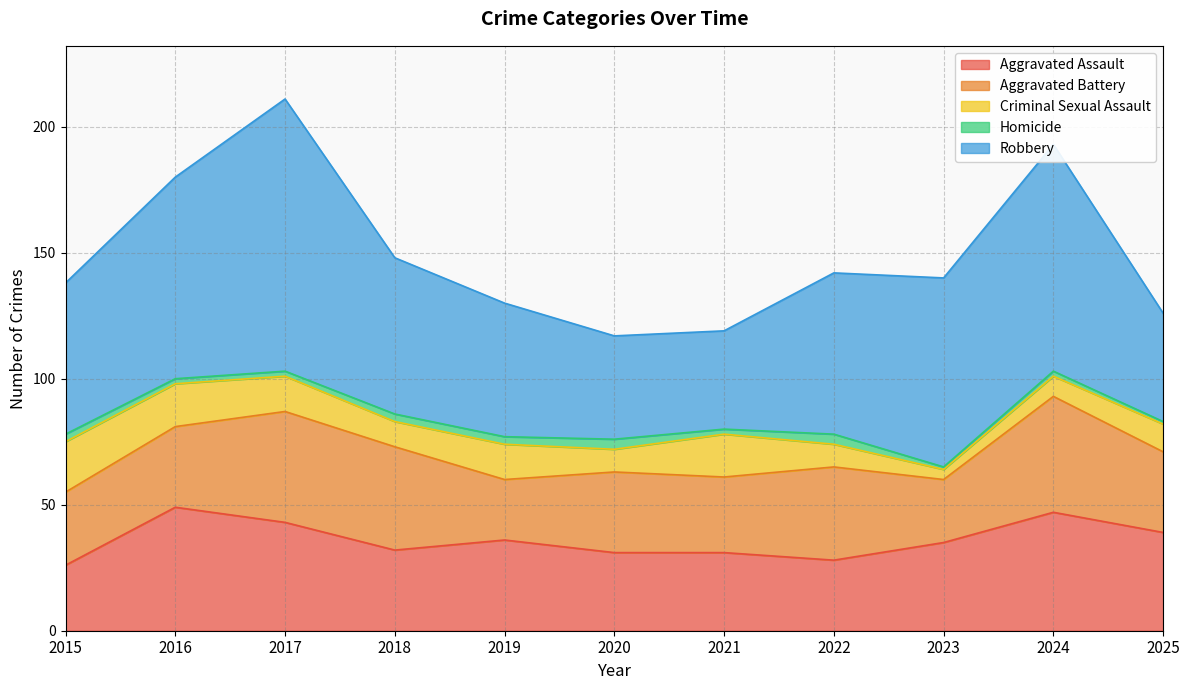

At which category is the sum across all series the highest?

2017